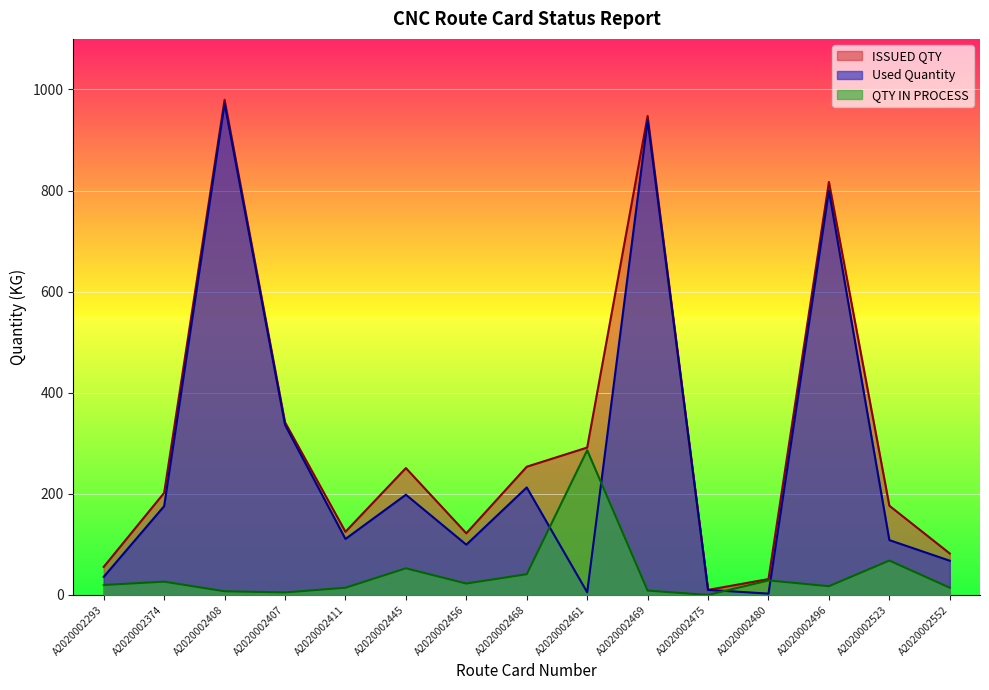

The value of QTY IN PROCESS at A2020002408 is 1.7. True or false?

False